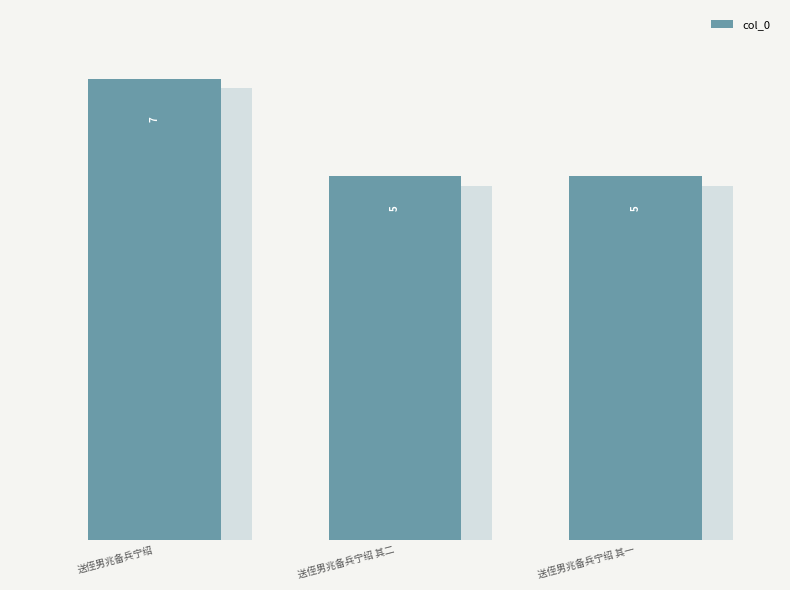

Where is the data nearest to the value 613876?

送侄男兆备兵宁绍 其二